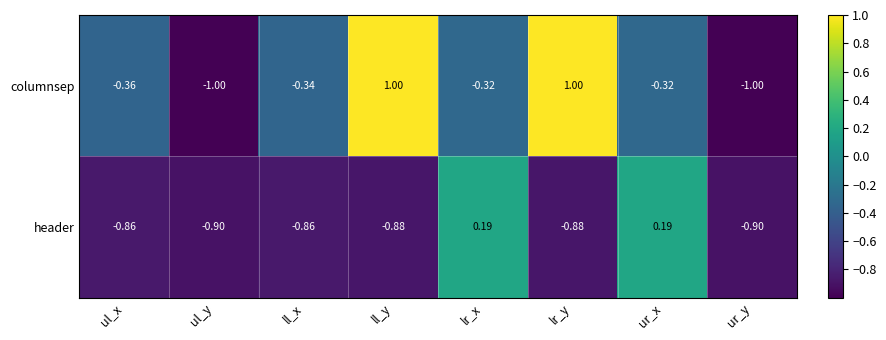

Where does the columnsep series first go above 0?

ll_y